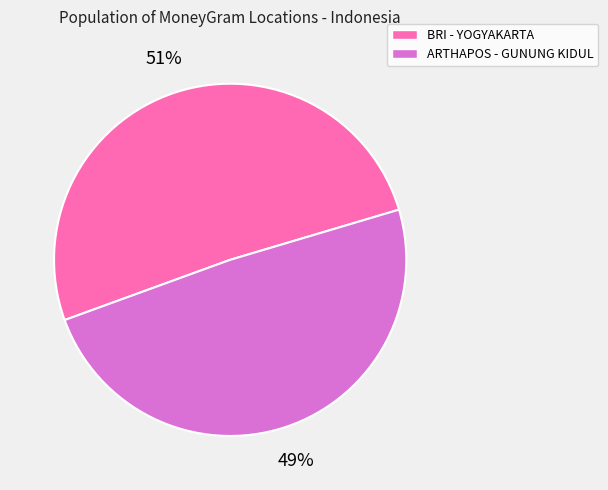

True or false: BRI - YOGYAKARTA accounts for 51% of the total.

True